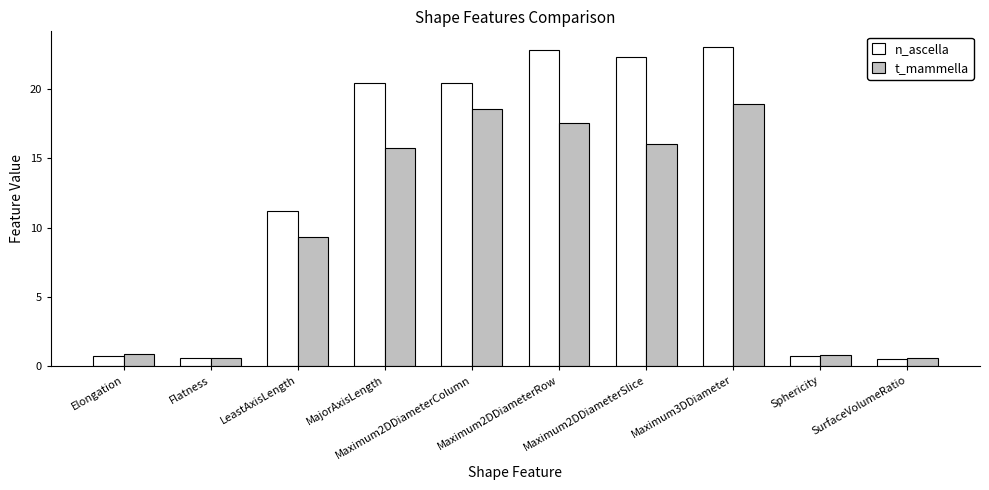

What is the label of the 10th bar from the right?

Elongation